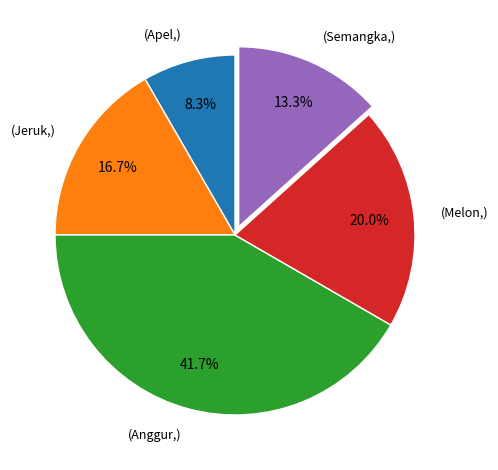

How many slices are in this pie chart?

5